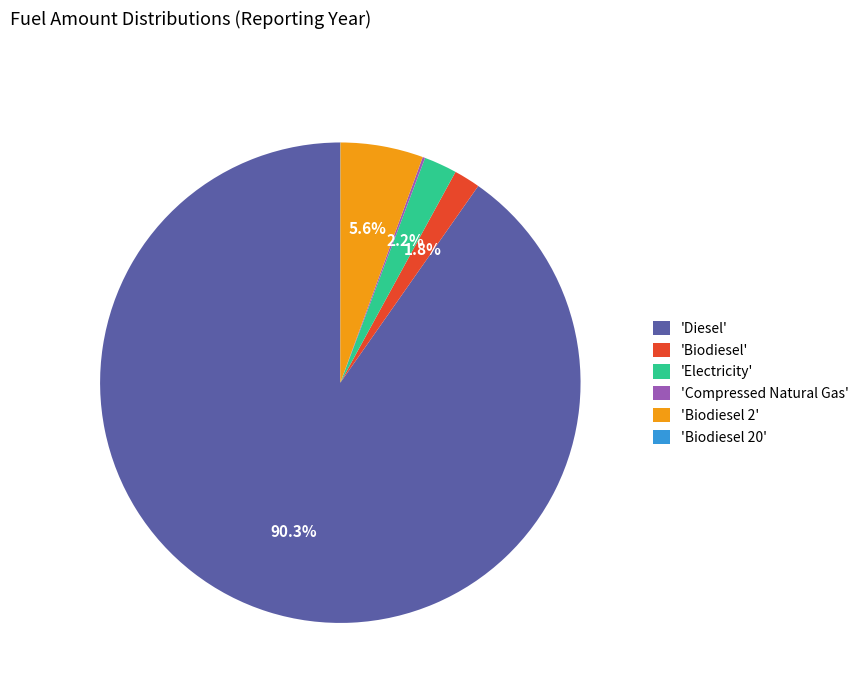

Is there any slice that represents more than half of the pie?

Yes